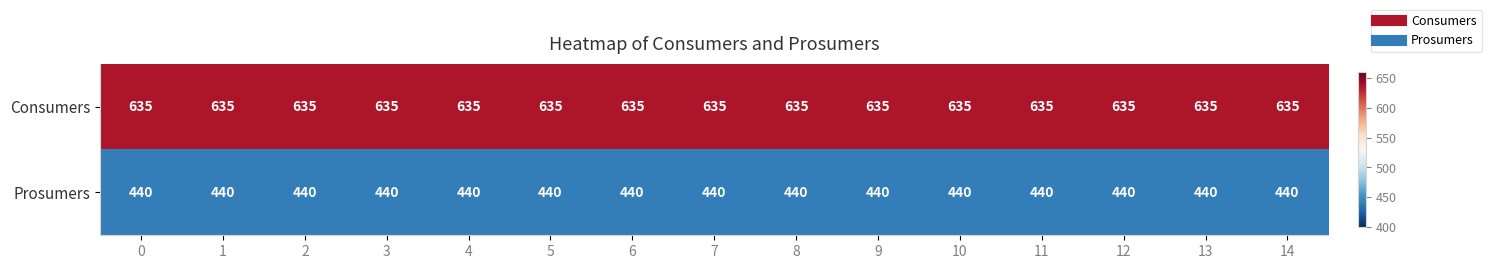

Which series has the largest total across all categories?

Consumers